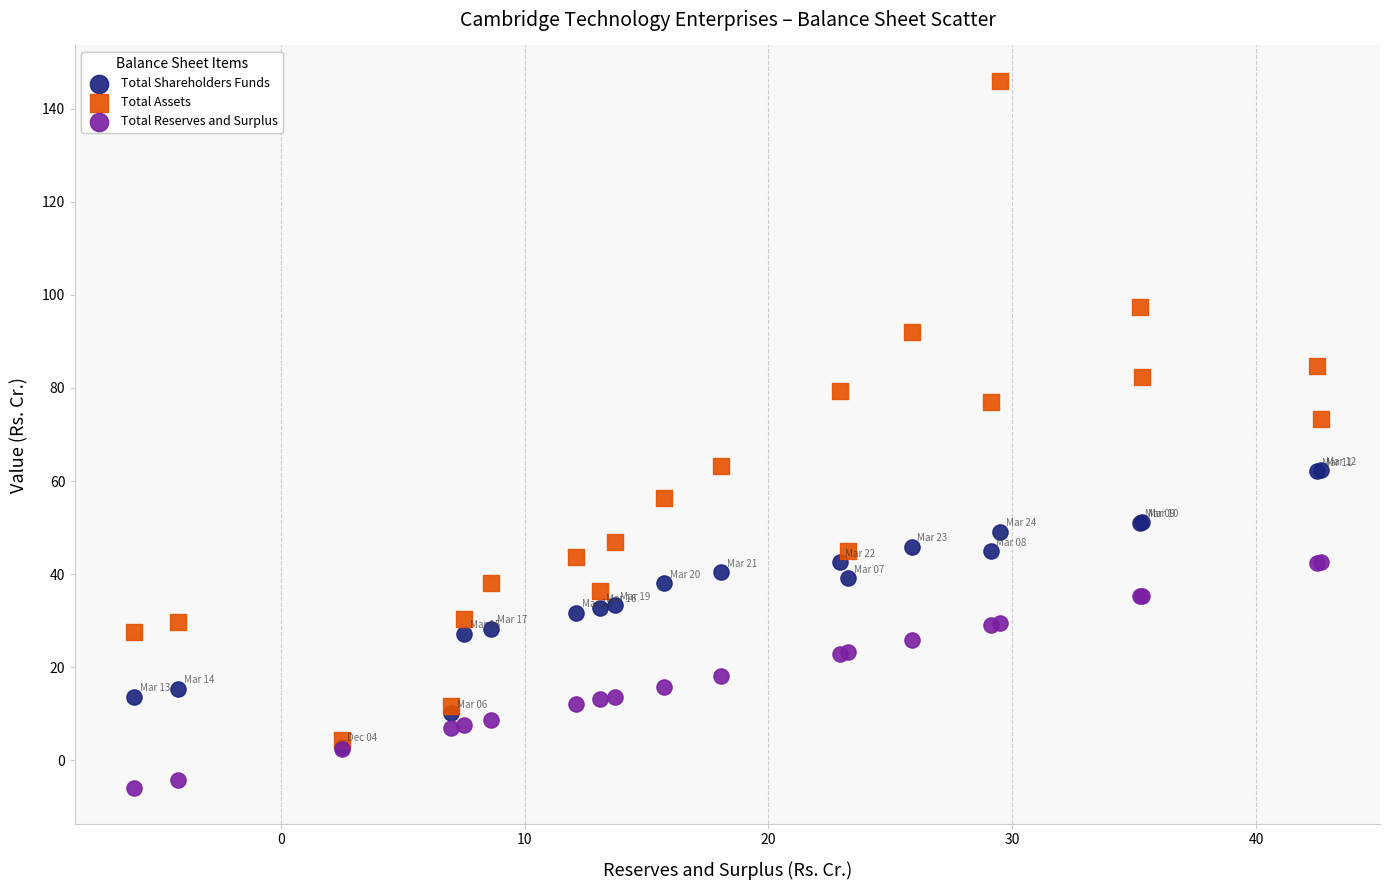

Which series contains the highest Y value?

Total Assets